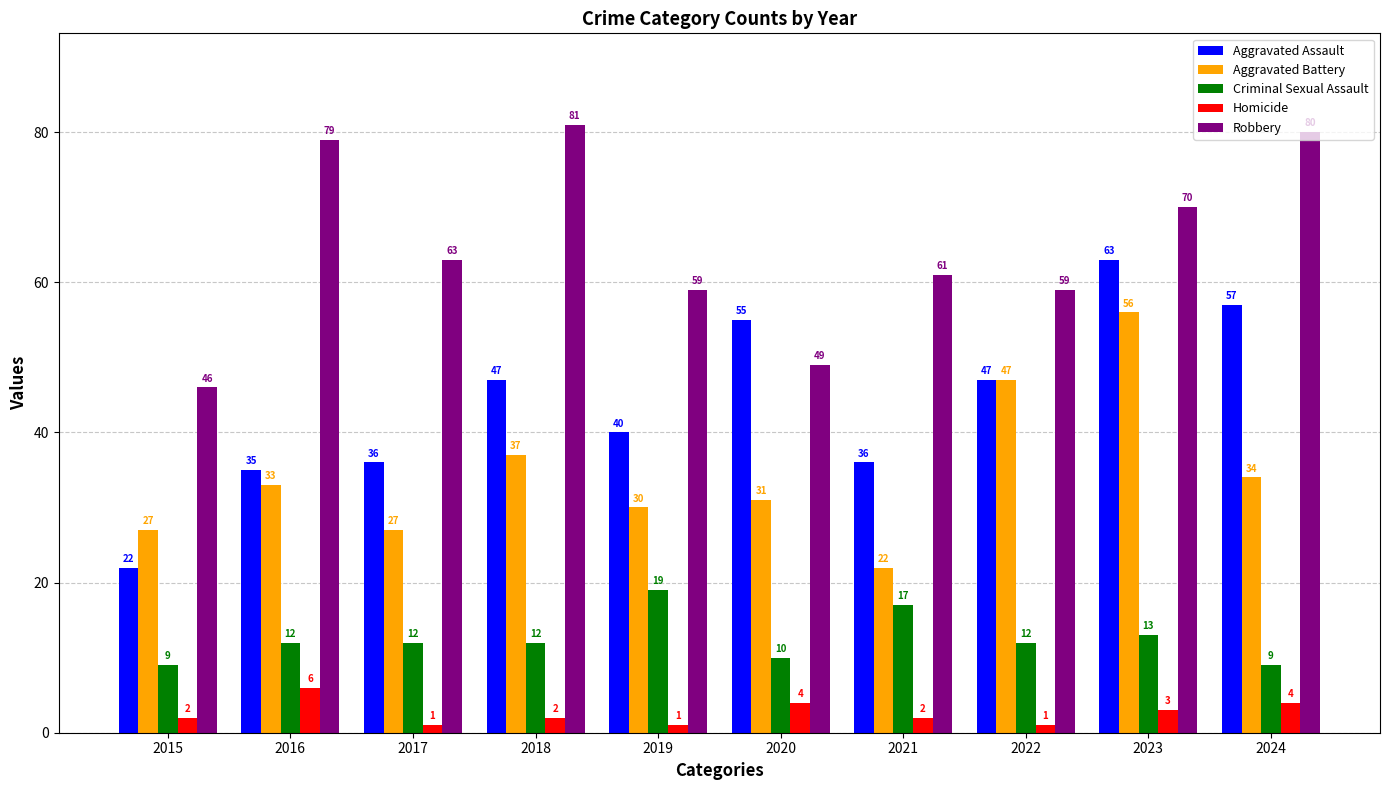

How many values in the Aggravated Assault series are below 47?

5